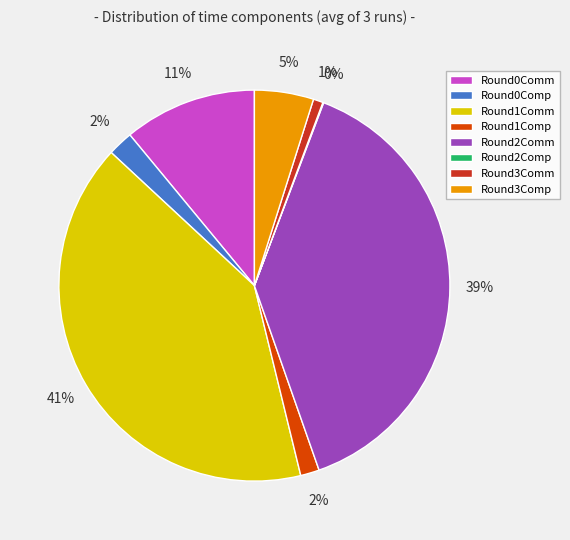

Do Round3Comm and Round1Comm together represent more than half of the pie?

No